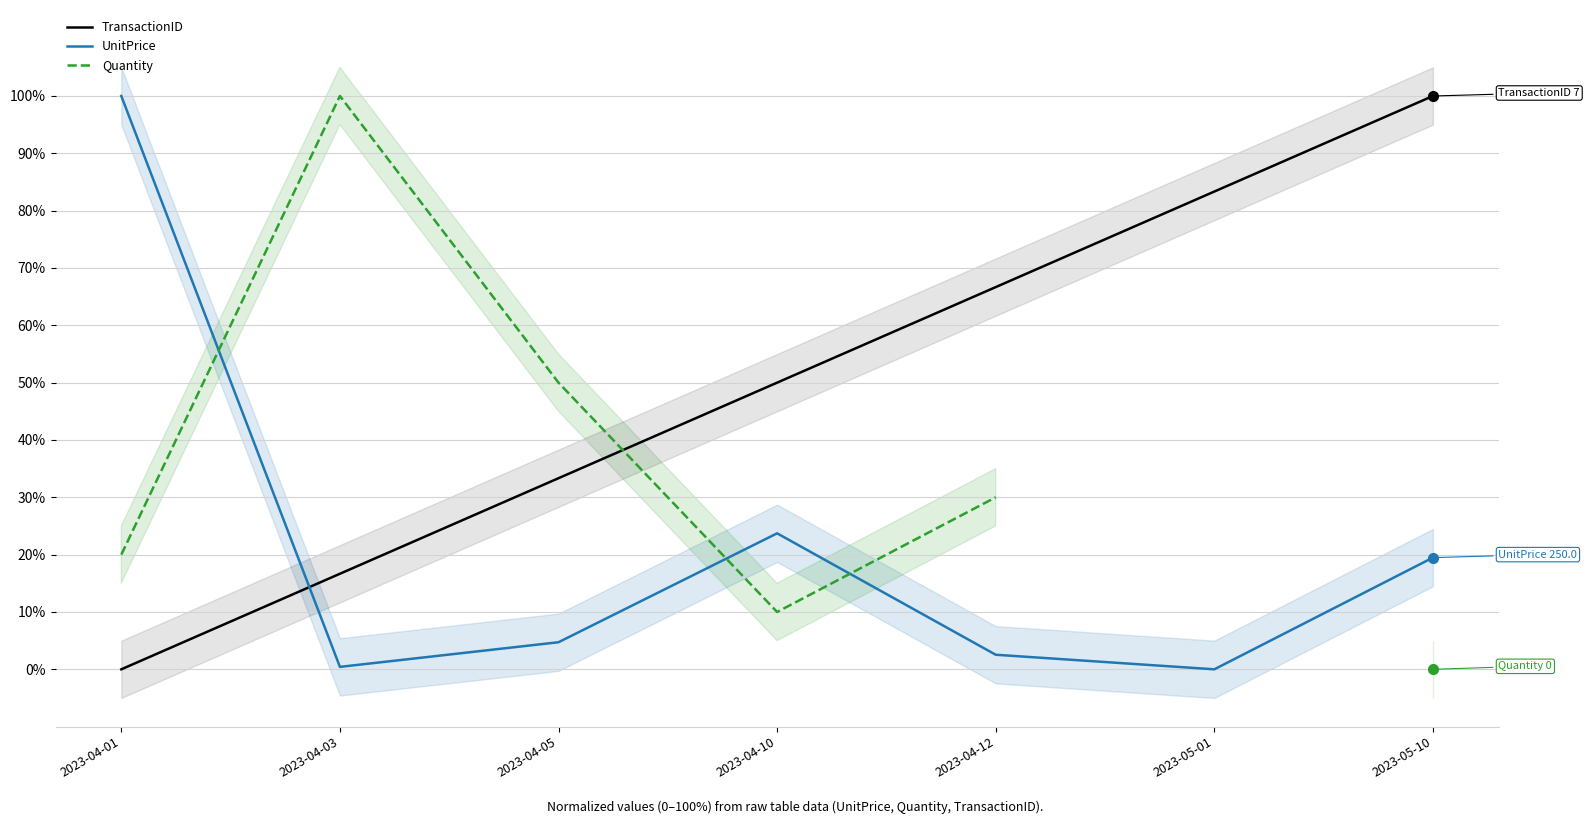

What is the difference between the highest and lowest values at 2023-04-12?

64.1